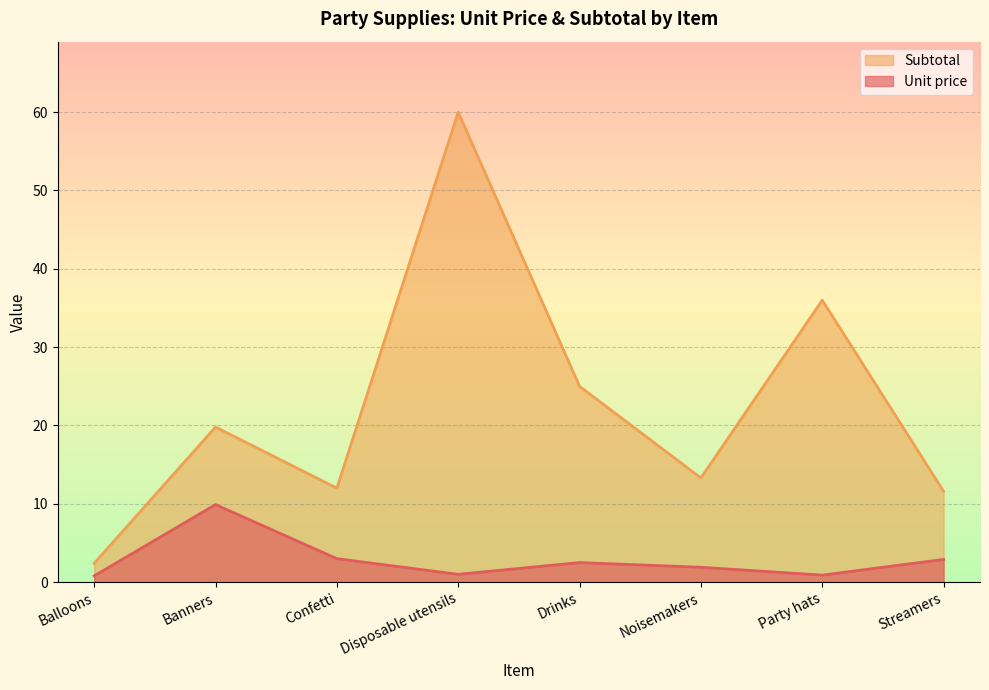

List the series in order of their overall mean, highest first.

Subtotal, Unit price